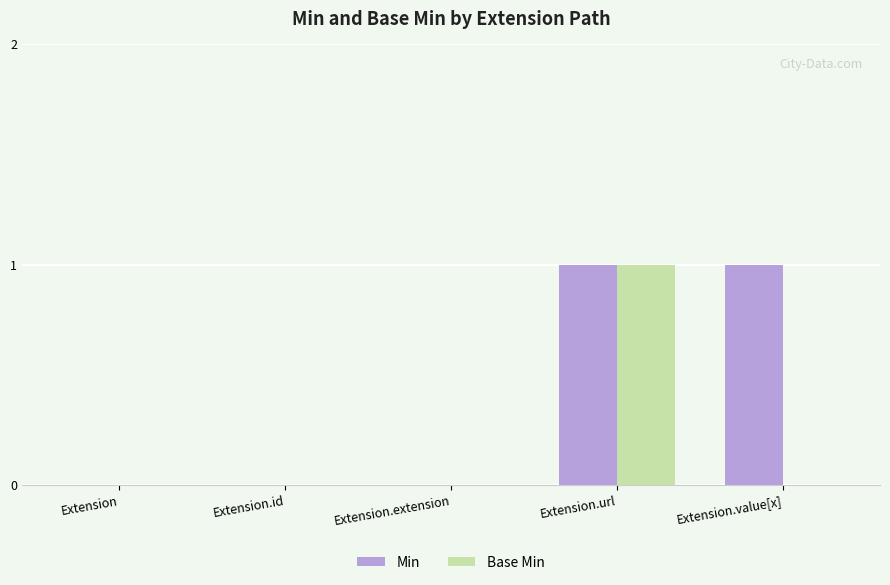

True or false: Base Min has a value of 0 at Extension.value[x].

True